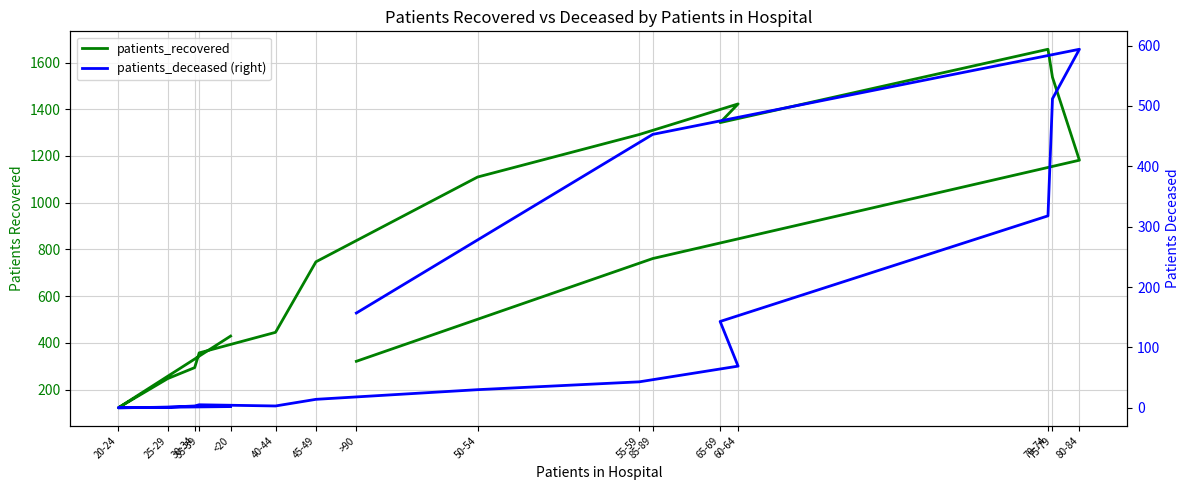

The patients_deceased (right) series shows 47 at 60-64. True or false?

False